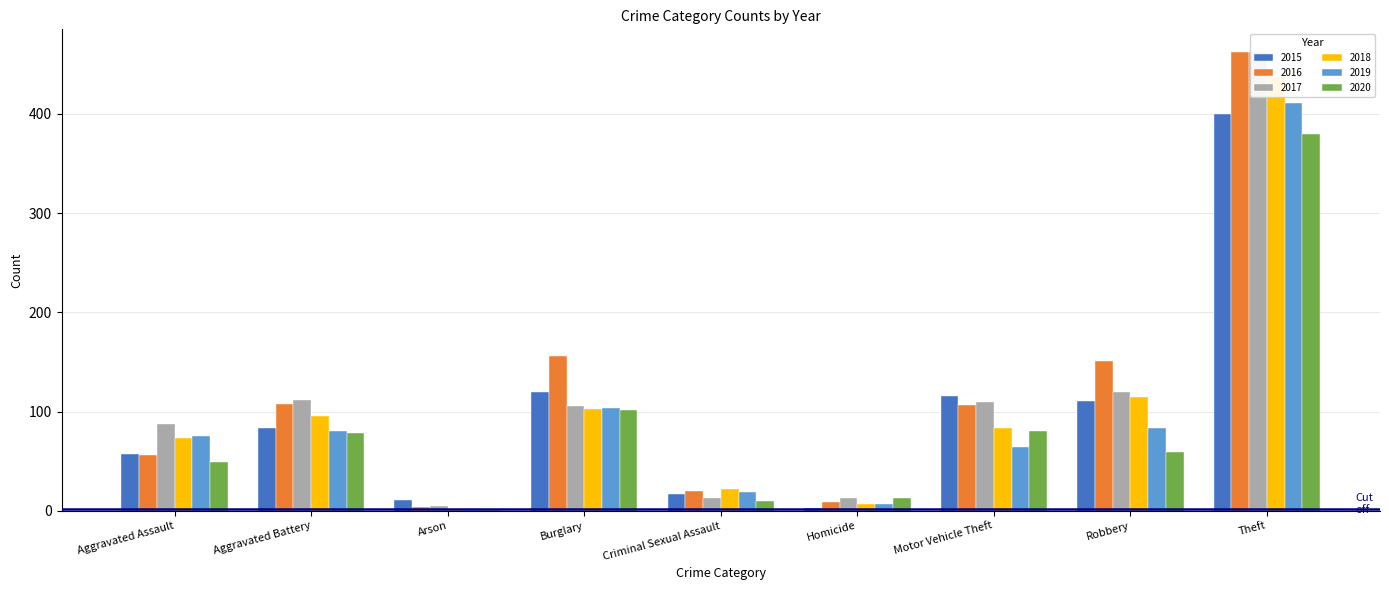

Is it true that 2019 equals 80 at Aggravated Battery?

True